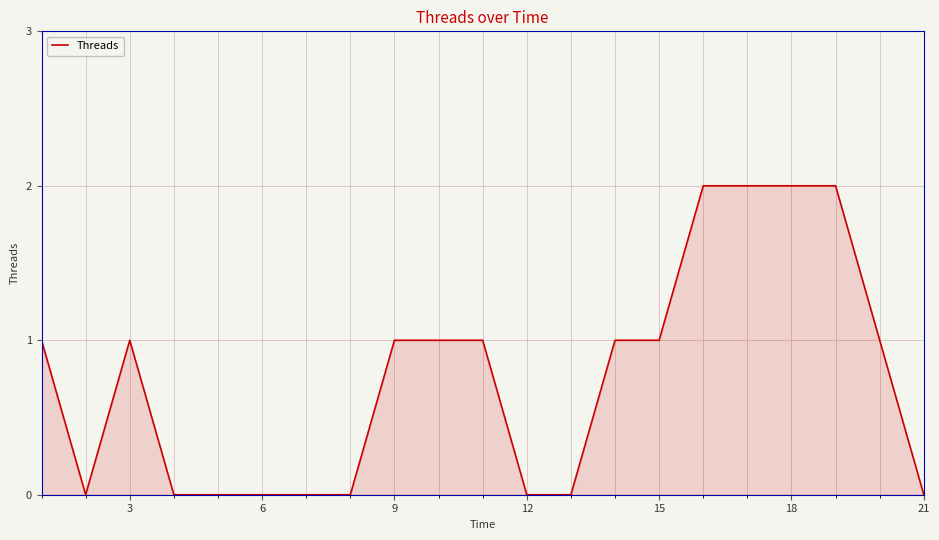

How many lines are shown in the chart?

1